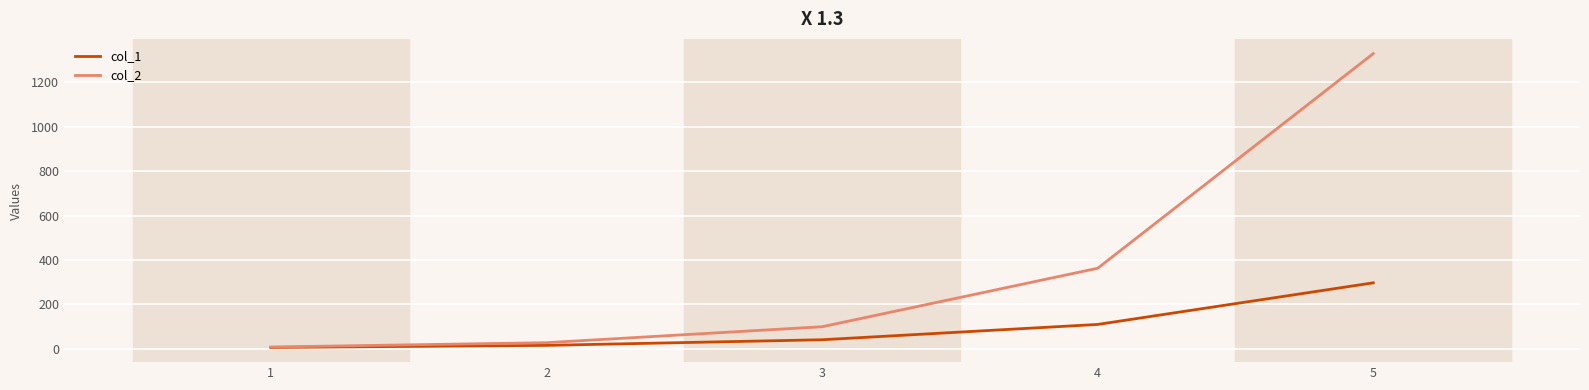

True or false: col_2 has a value of 1330.3 at 5.

True